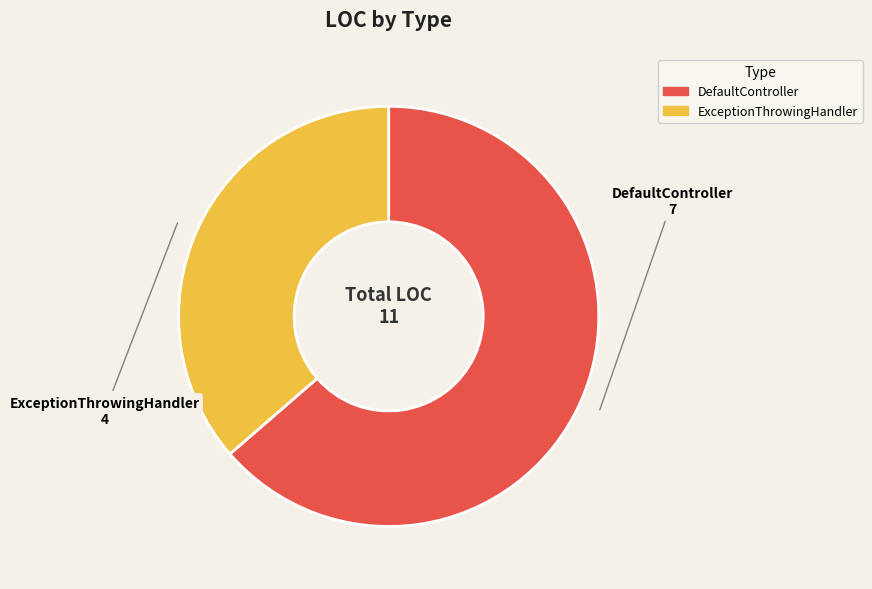

Combined, do DefaultController 7 and ExceptionThrowingHandler 4 account for over 50%?

Yes